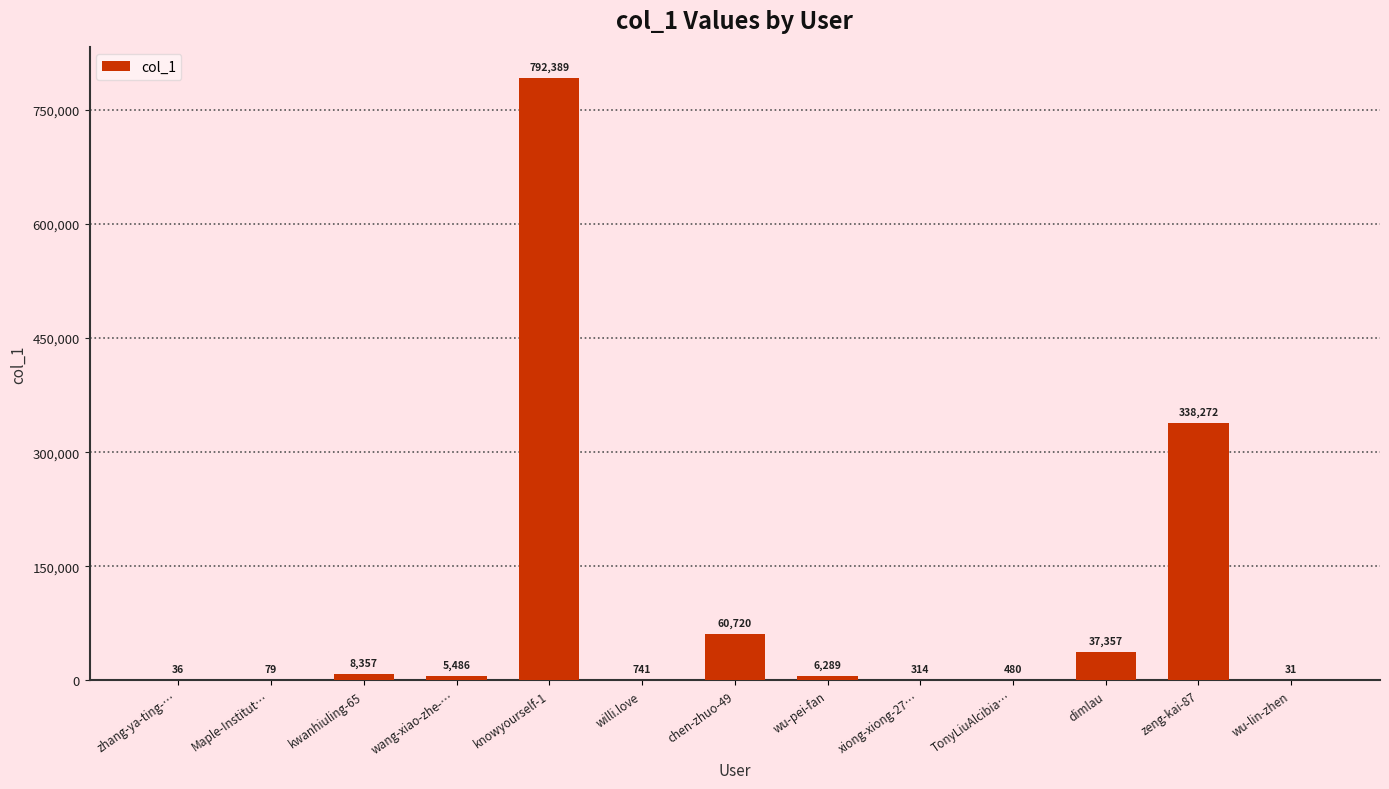

True or false: the data shows 266587 at knowyourself-1.

False